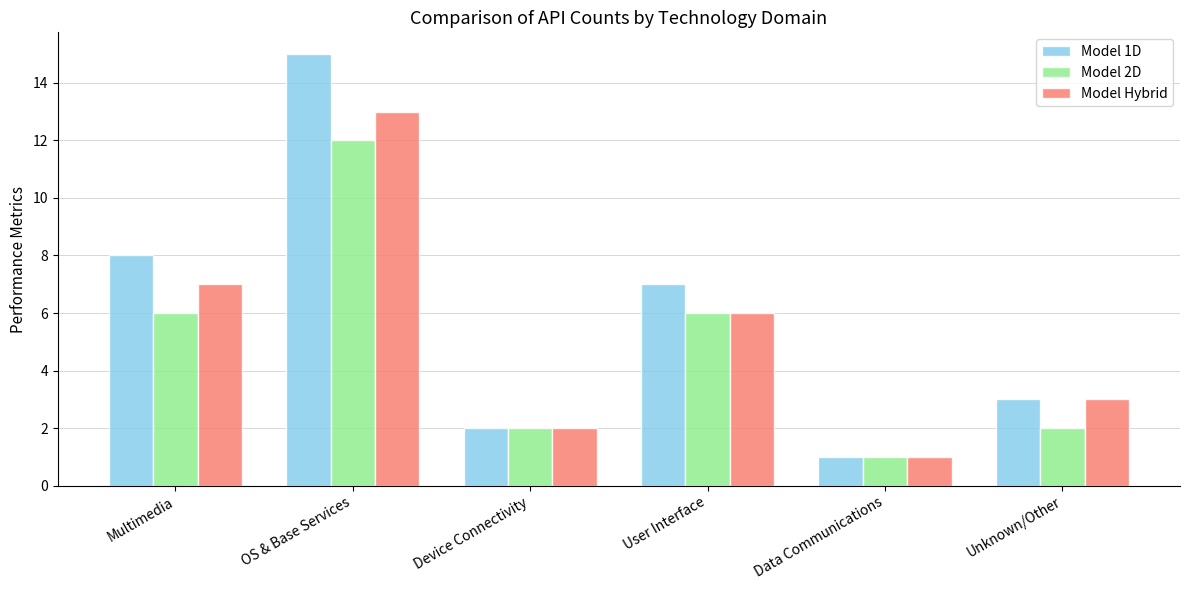

Which series changed the most between Multimedia and Unknown/Other?

Model 1D